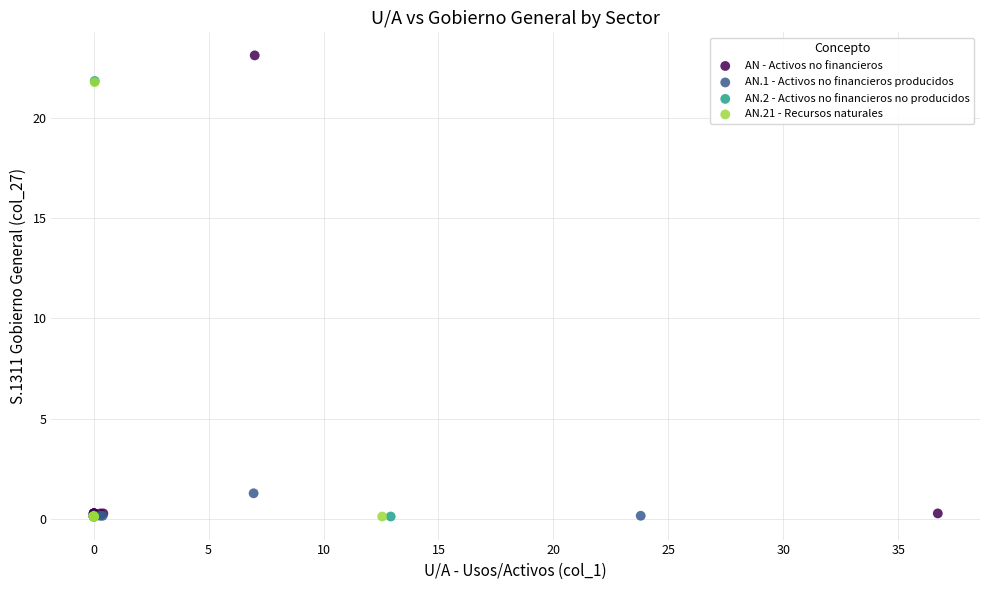

Which series reaches the maximum Y coordinate?

AN - Activos no financieros